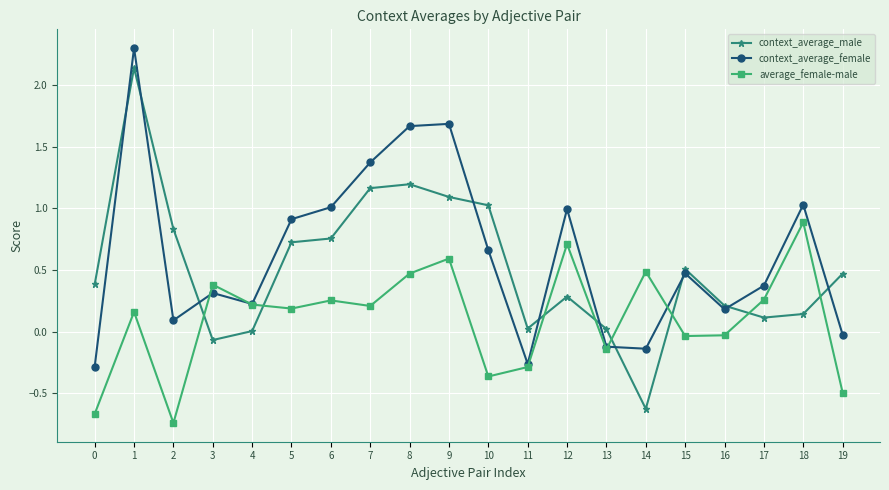

What is the greatest value displayed?

2.3